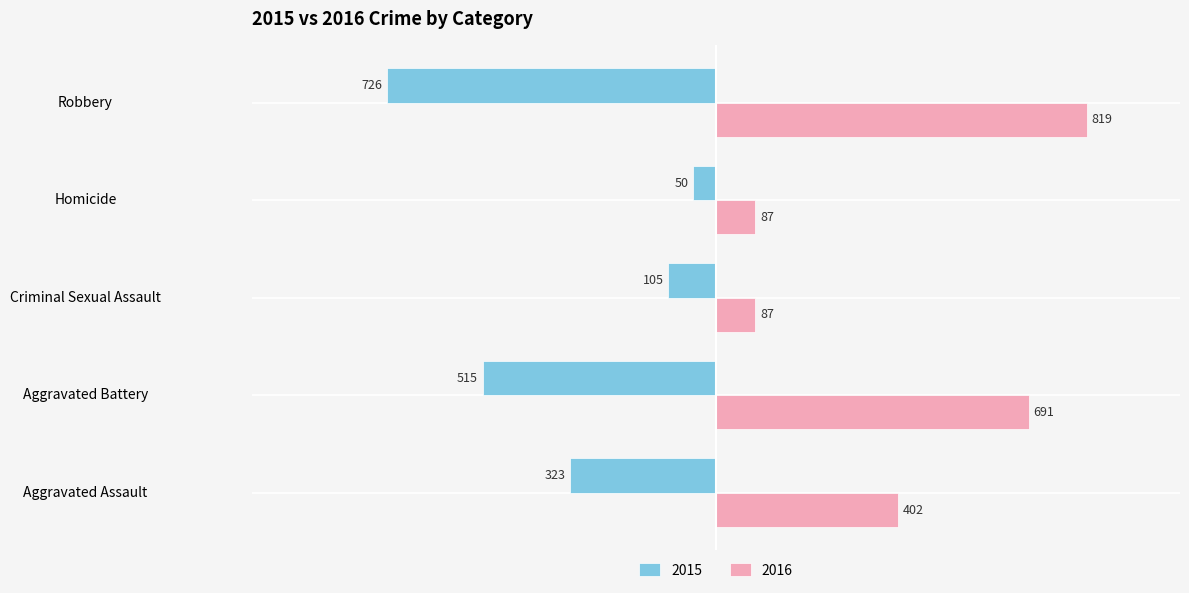

Is it true that 2015 equals -50 at Homicide?

True